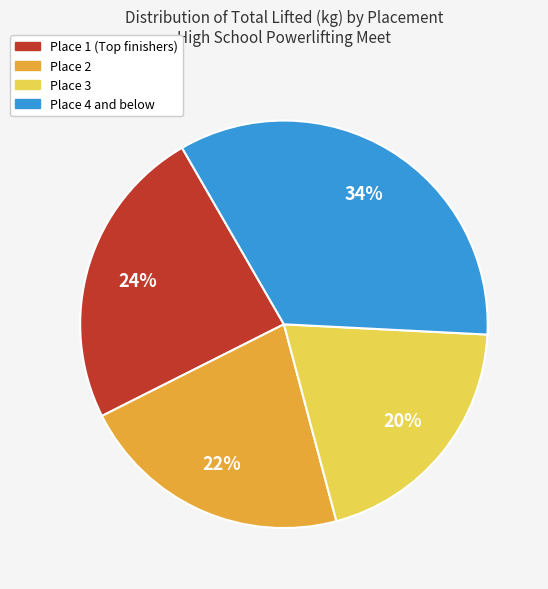

To the nearest percent, what is the average slice percentage?

25%